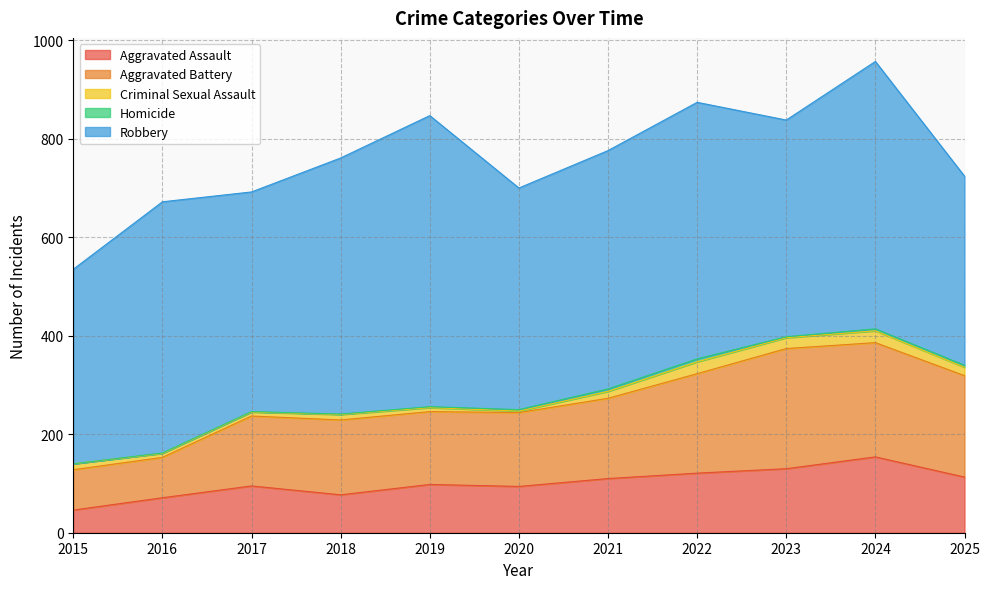

True or false: Homicide and Aggravated Battery cross at least once.

False